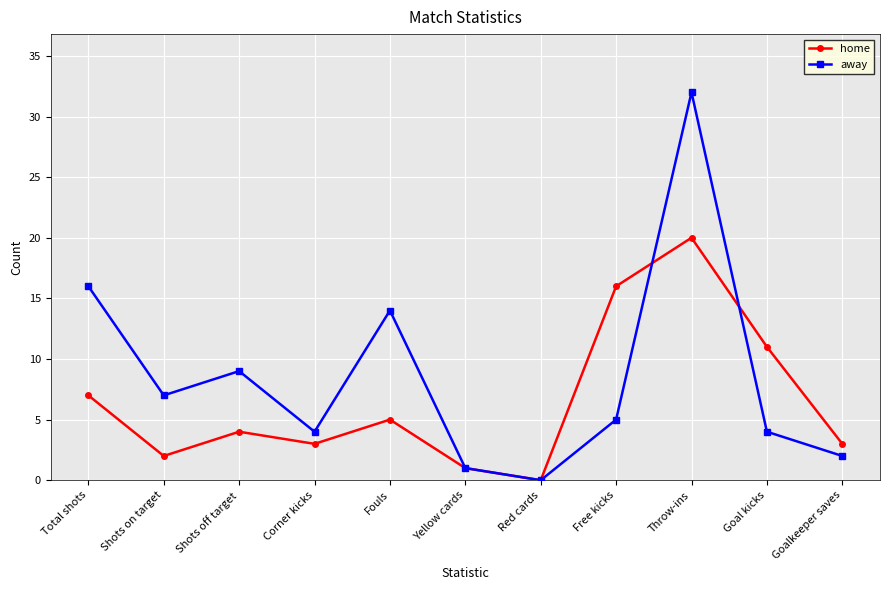

How many interior local valleys does the home series have?

3